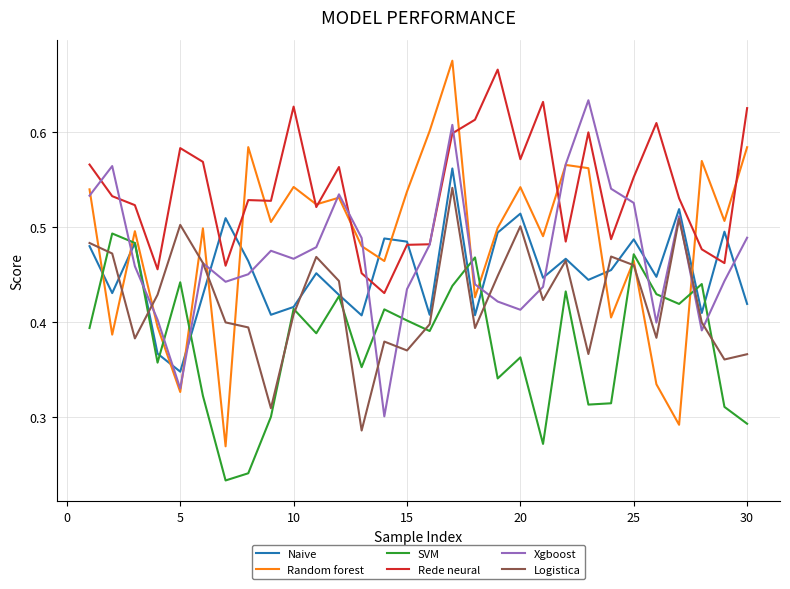

What is the sum of all SVM values?

11.4